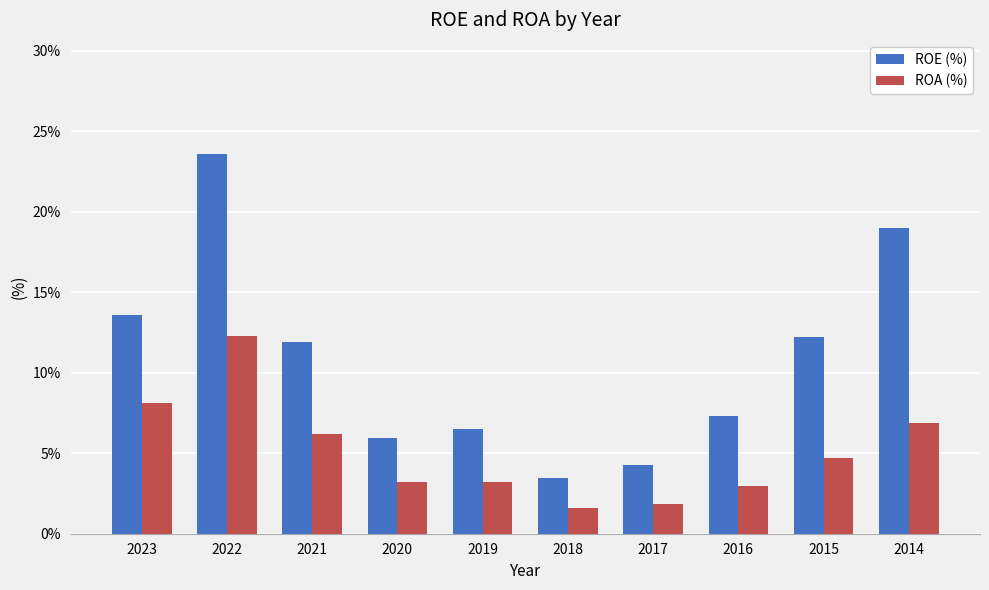

At which category is the sum across all series the highest?

2022